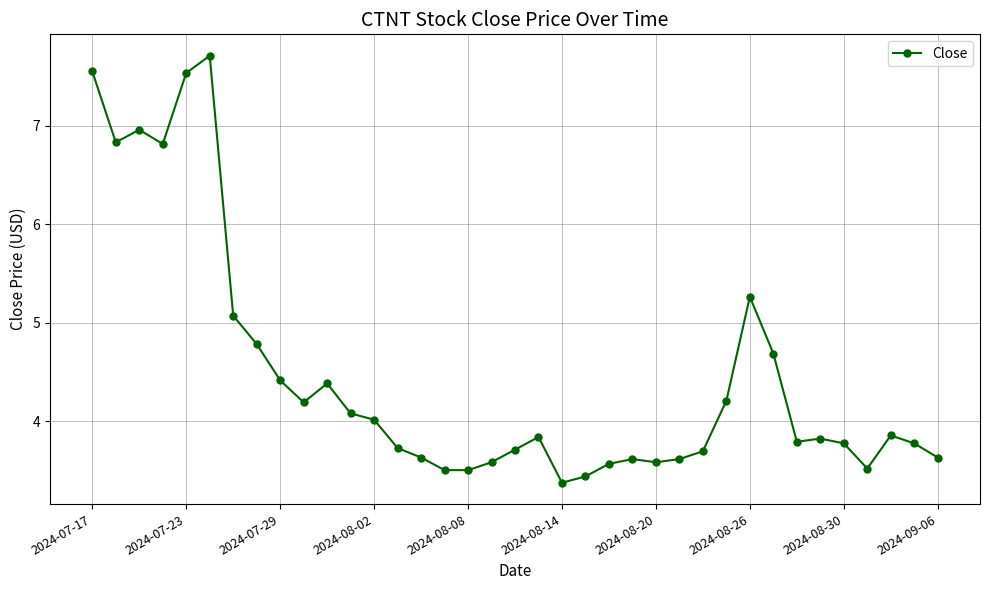

True or false: there are more than 0 points higher than both neighbors.

True